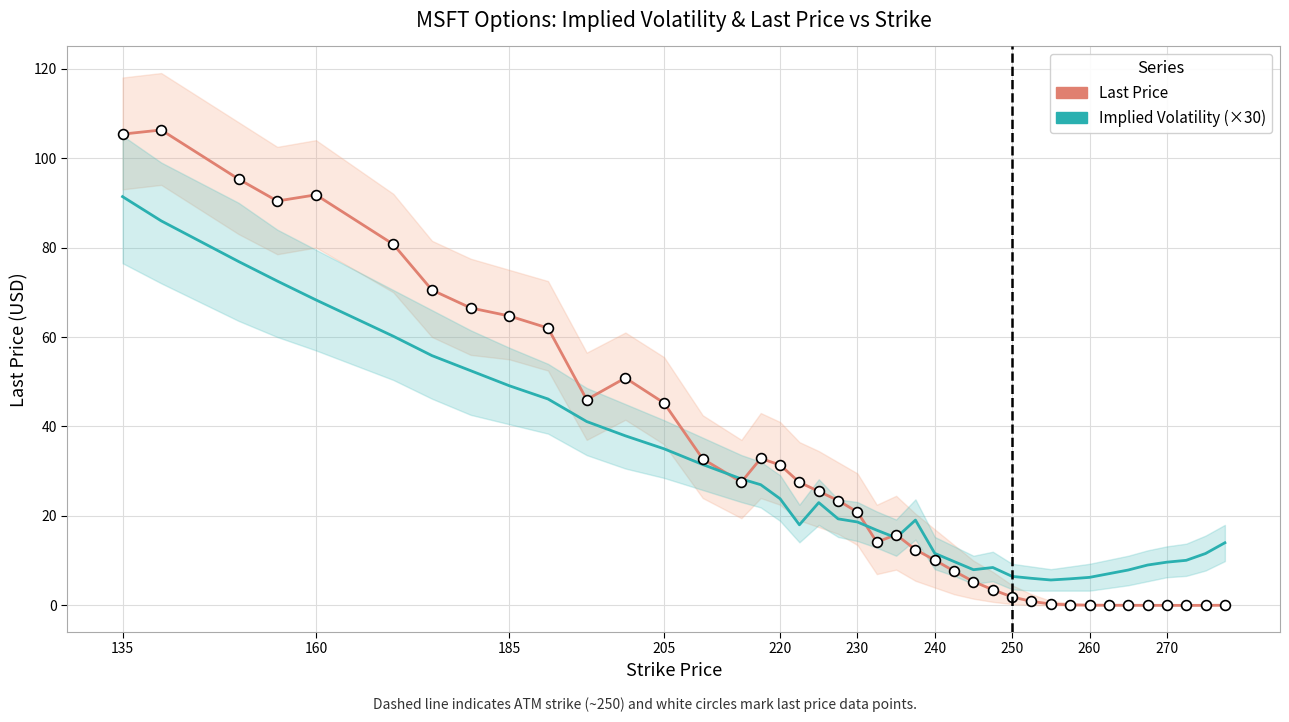

Is the value of Last Price at 230 greater than the value of Implied Volatility (×30) at 18?

Yes